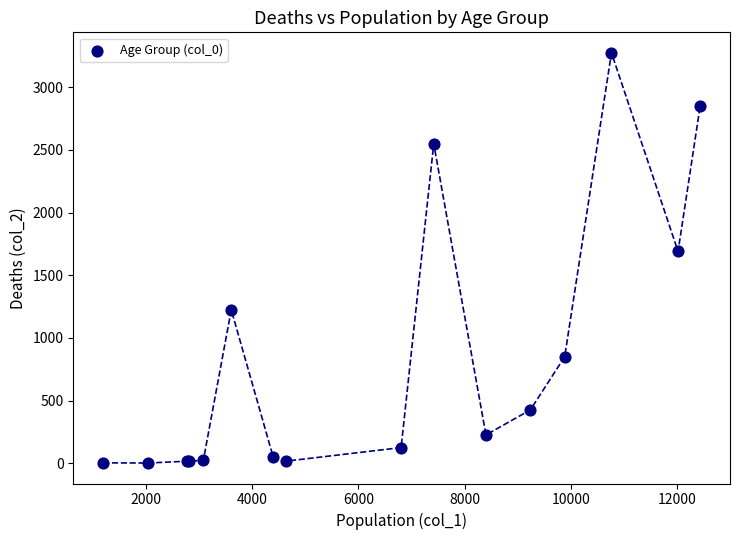

What Y value in the scatter plot is closest to 1638?

1690